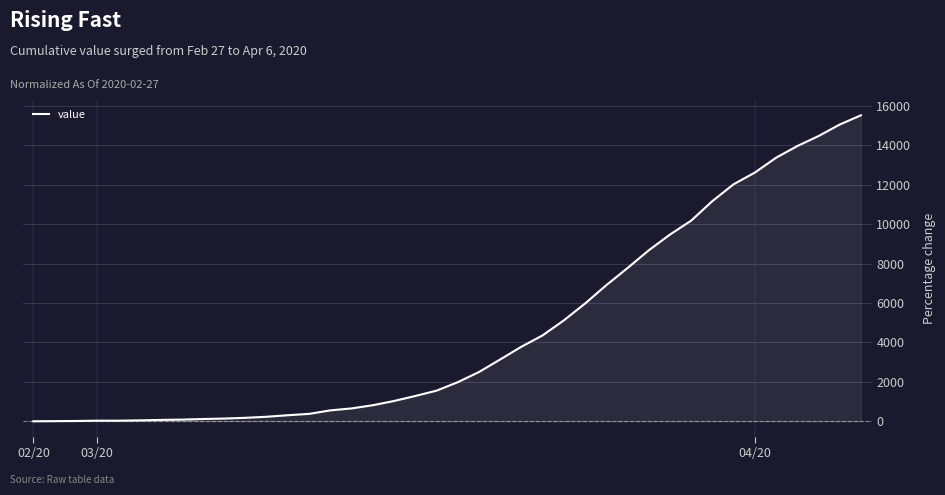

Does the chart display data point markers on the line(s)?

No